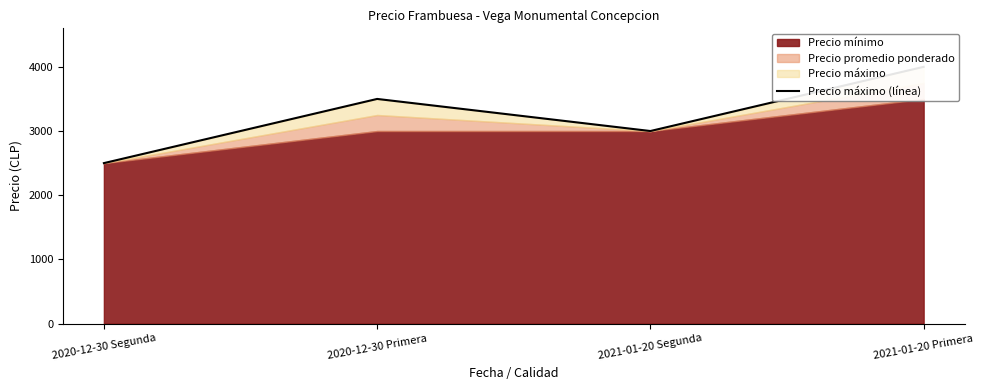

At which label does the data first exceed 3500?

2021-01-20 Primera